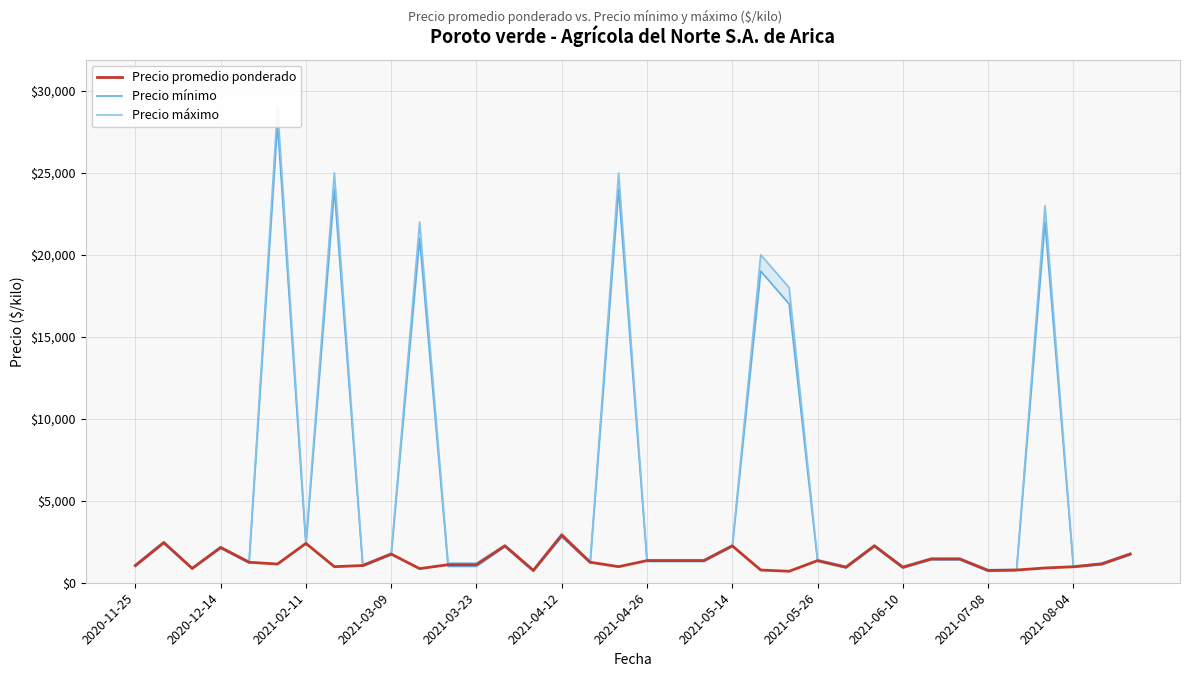

True or false: Precio promedio ponderado has more than 1 interior local peaks.

True